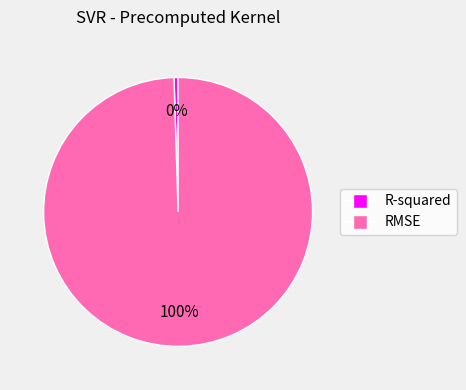

To the nearest percent, what portion does RMSE represent?

100%